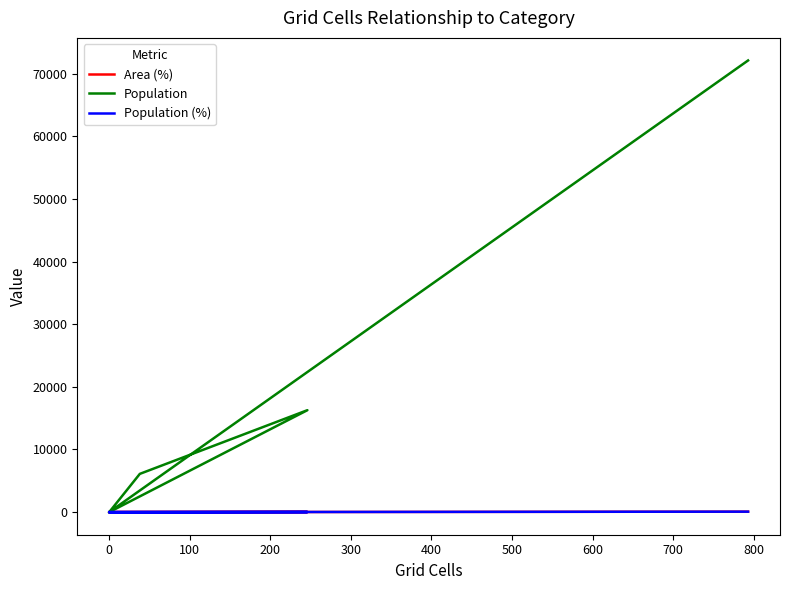

Reading left to right, list all the values displayed in this chart.

Area (%): 0.0	3.5	22.8	0.0	0.0	73.6
Population: 0.0	6108.0	16272.0	0.0	0.0	72084.0
Population (%): 0.0	6.5	17.2	0.0	0.0	76.3